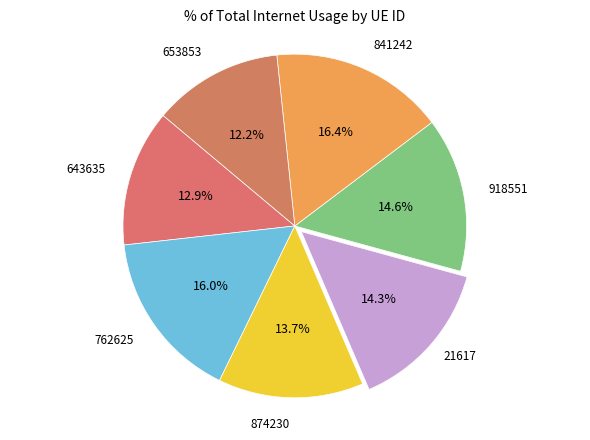

How many slices are in this pie chart?

7